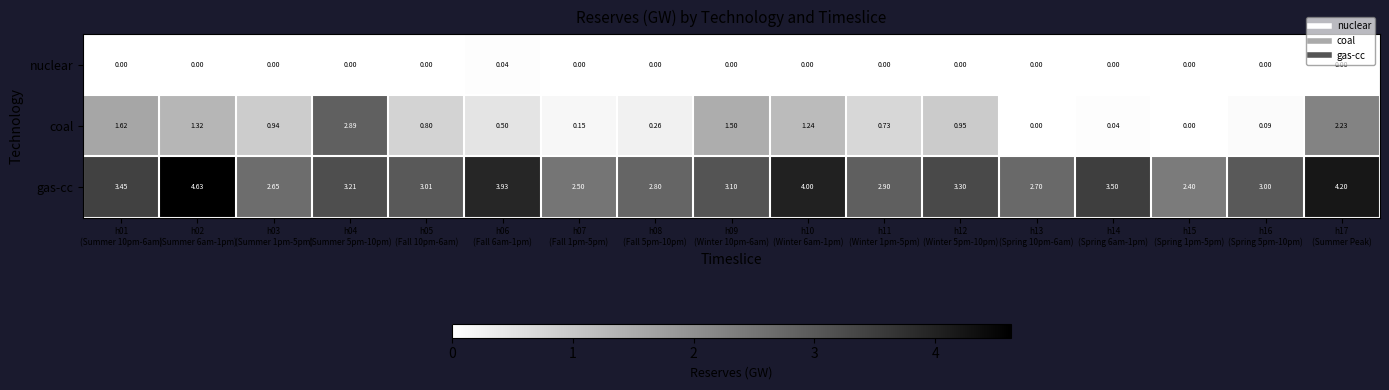

List the series in order of their peak value, highest first.

gas-cc, coal, nuclear